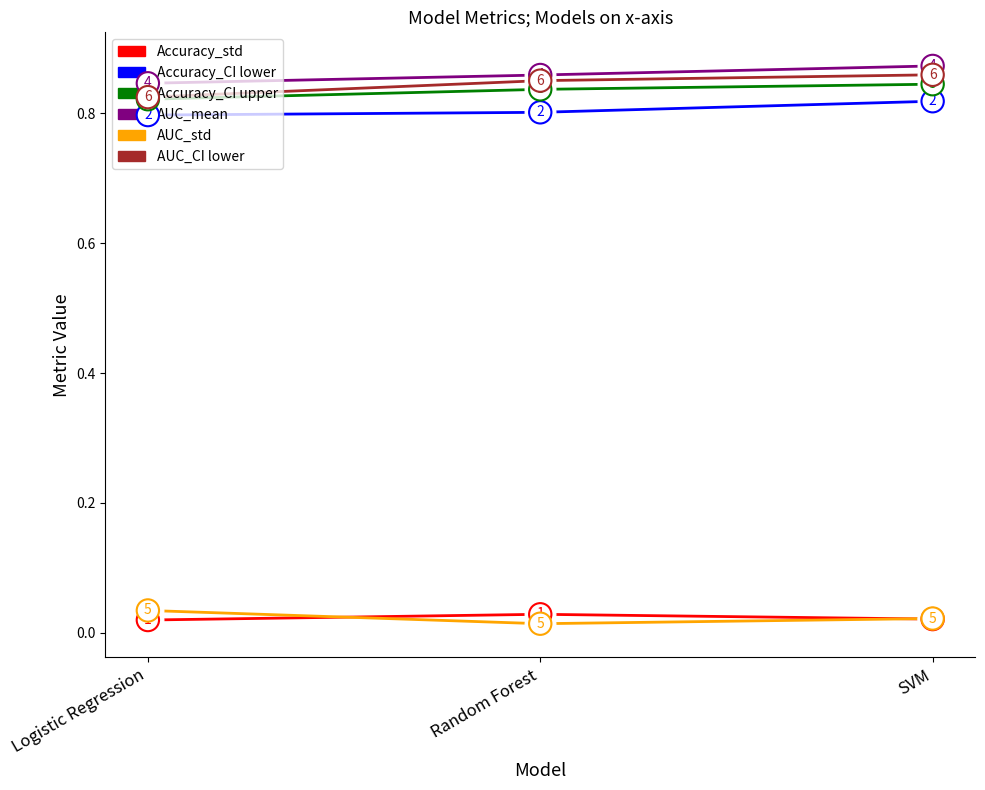

Where is Accuracy_CI upper nearest to the value 0?

Logistic Regression